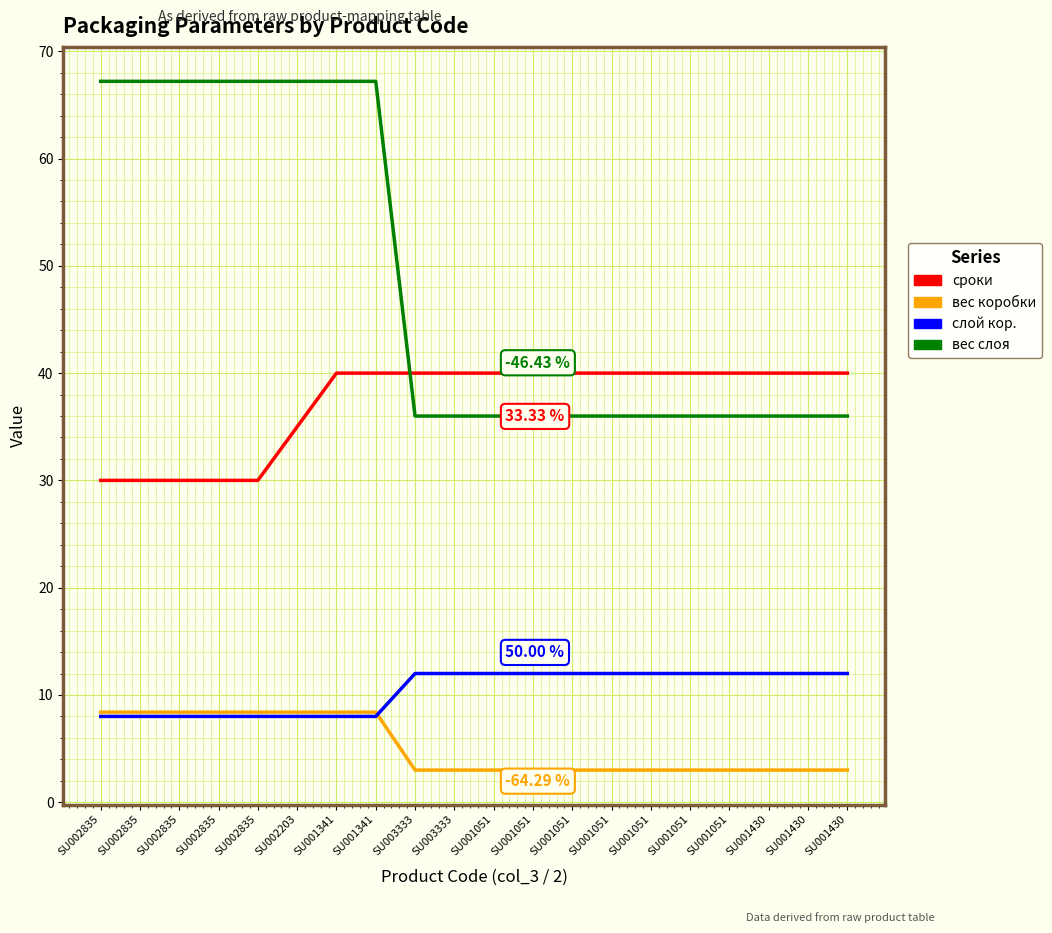

Is it true that вес слоя equals 37.2 at SU001341?

False